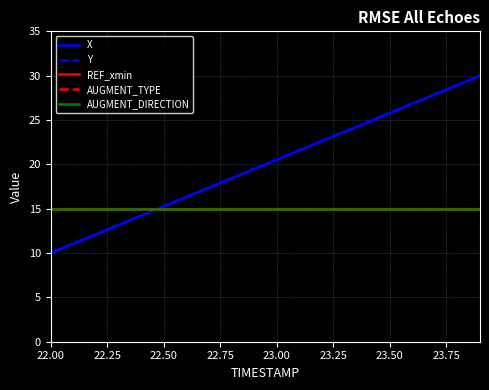

Does the chart have visible grid lines?

Yes